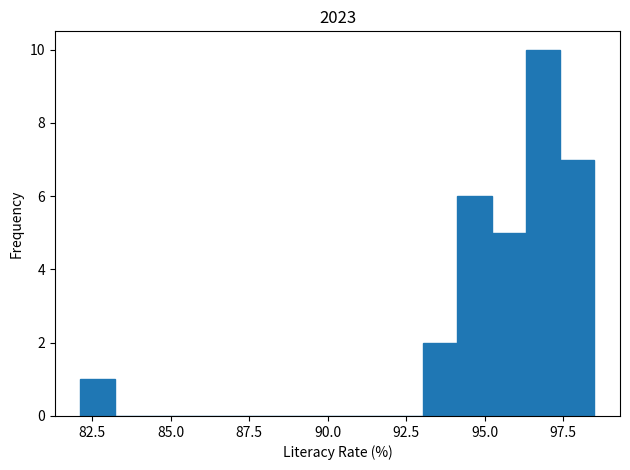

Around what value on the x-axis is the tallest bar? Give the approximate position of its centre, as read against the axis.

97.0